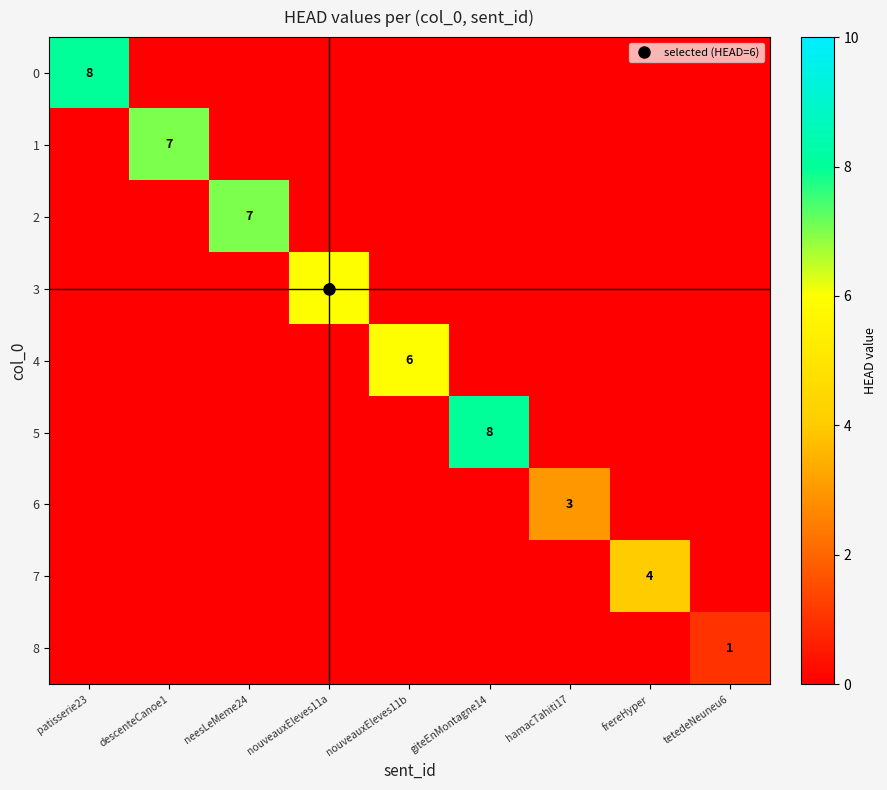

The value of 6 at tetedeNeuneu6 is -2. True or false?

False